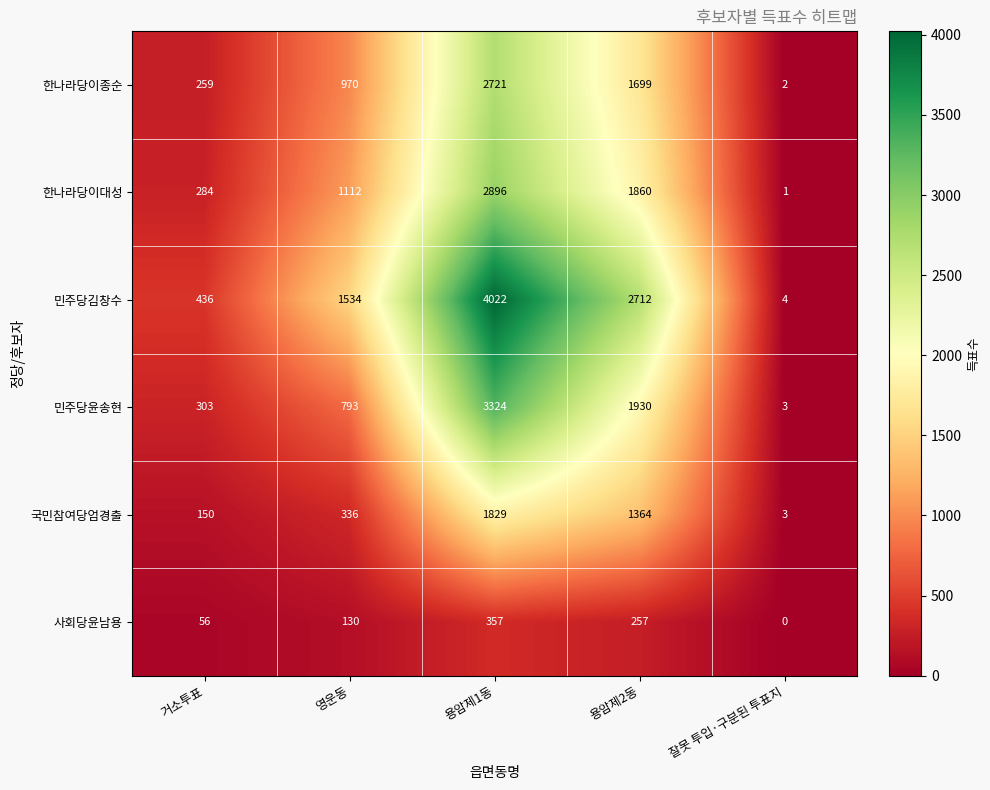

List the series in order of their peak value, highest first.

민주당김창수, 민주당윤송현, 한나라당이대성, 한나라당이종순, 국민참여당엄경출, 사회당윤남용